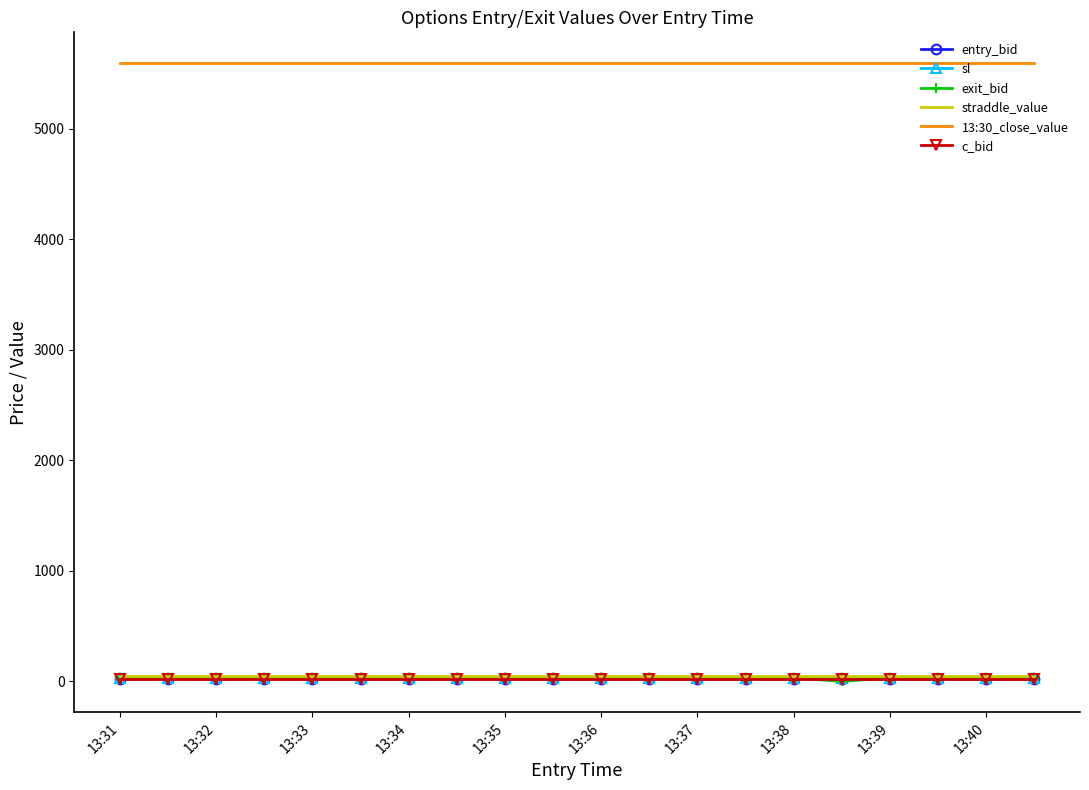

What is the greatest value displayed?

5591.0